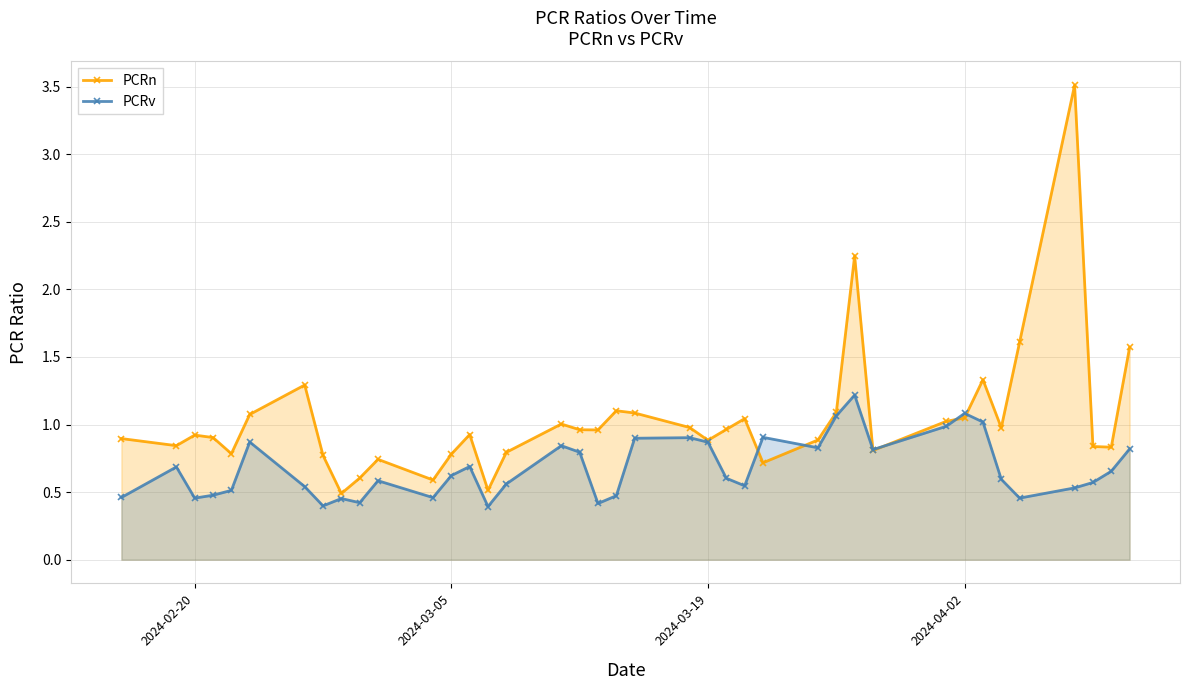

Which series has the largest range (max minus min)?

PCRn